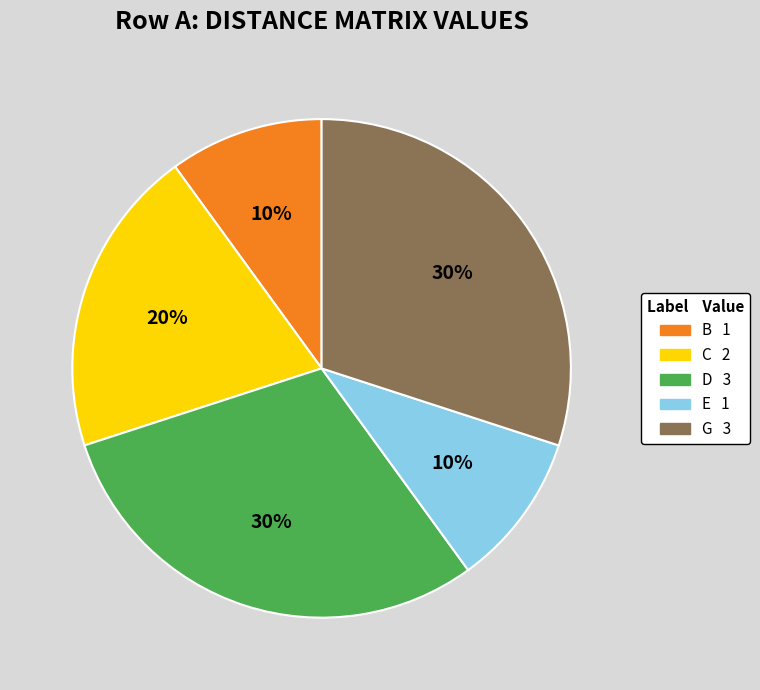

Is there any slice that represents more than half of the pie?

No